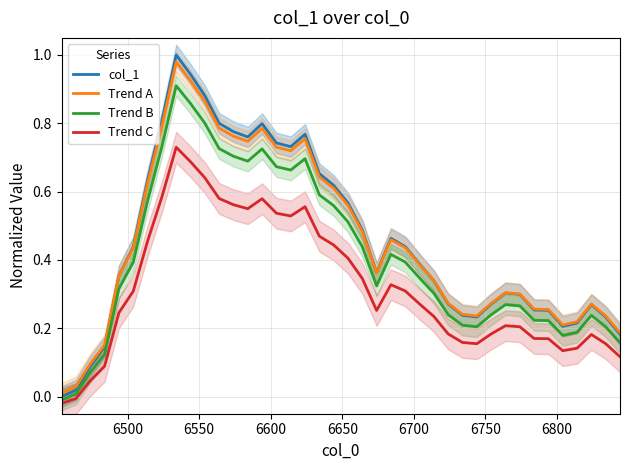

What is the difference between the second highest and second lowest values in the Trend C series?

0.7